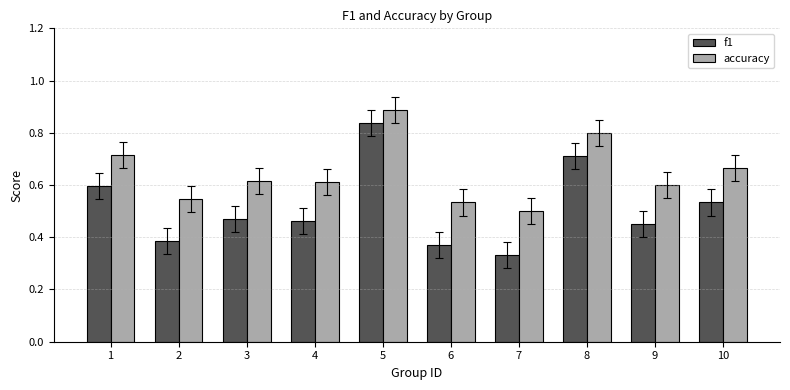

How many groups of bars are there?

10